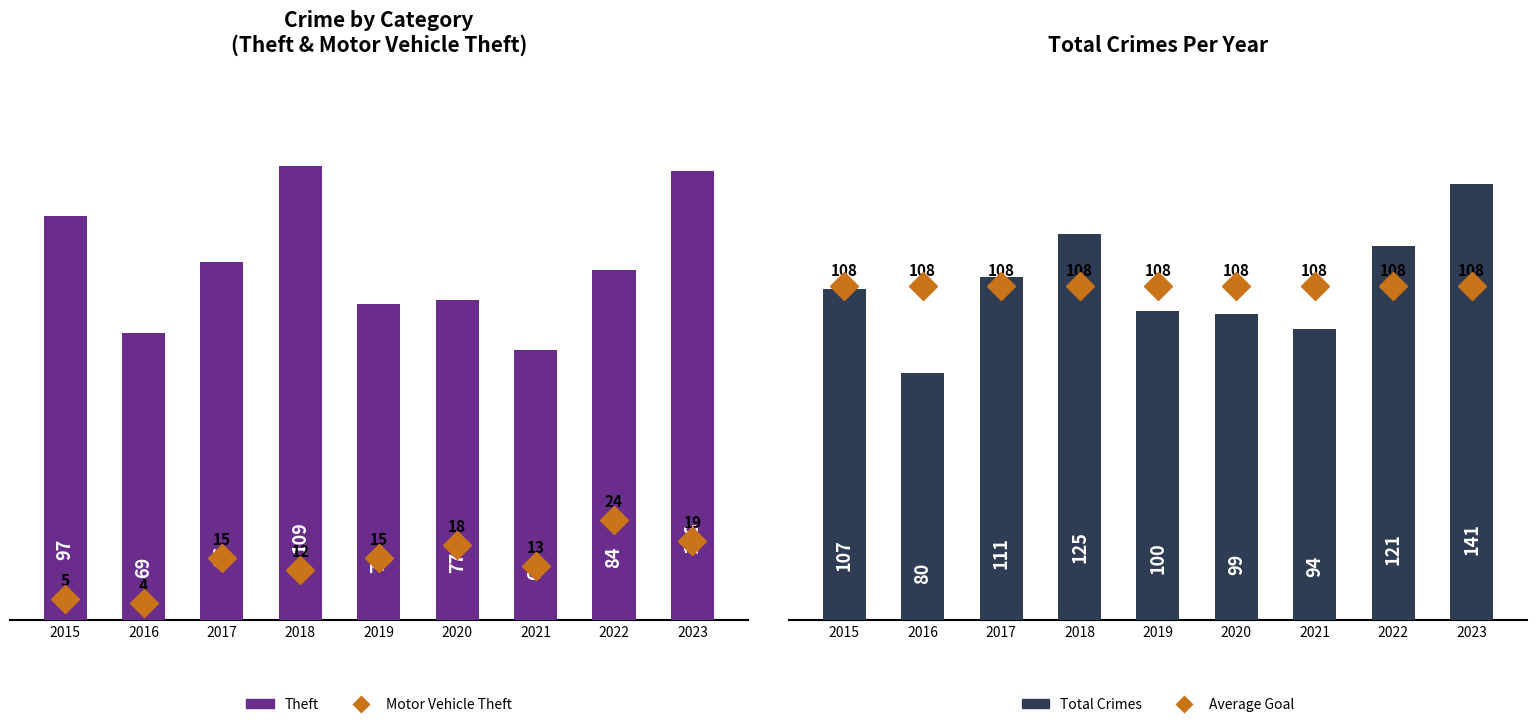

What value does the Total Crimes series have at 2020?

99